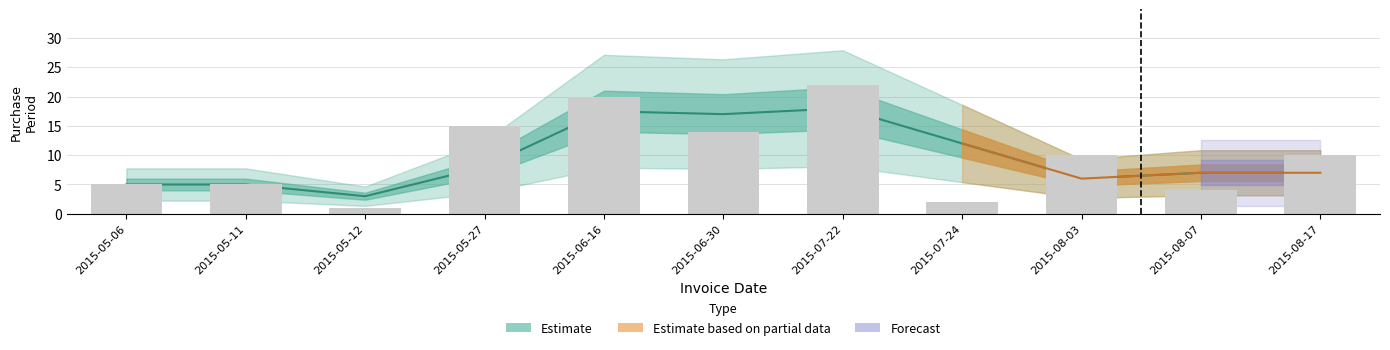

Are the bars horizontal?

No